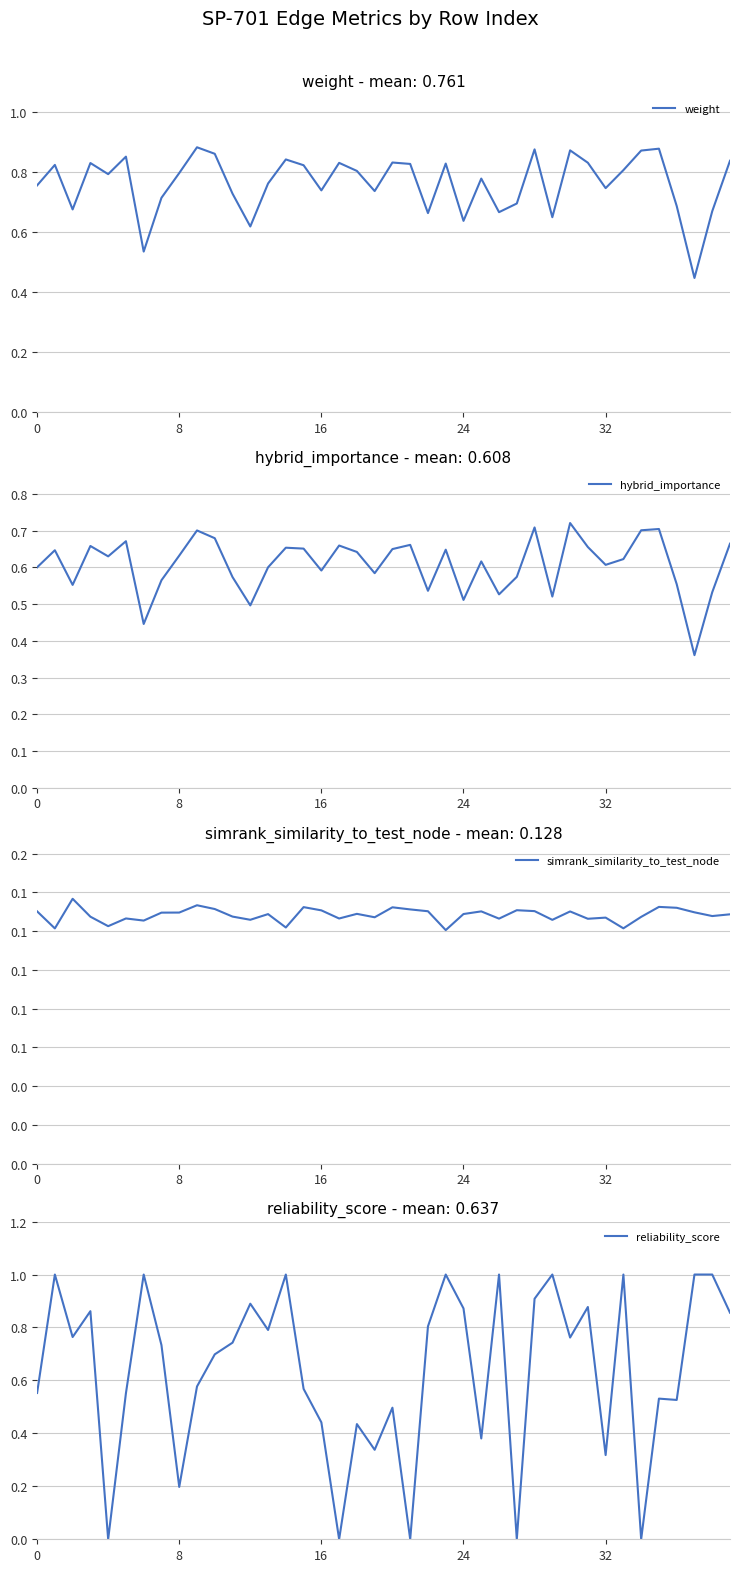

Read the weight value at 26.

0.7